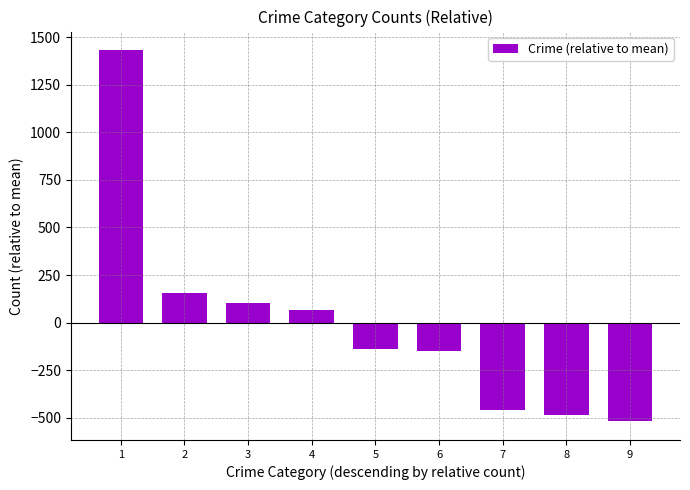

What is the sum of the values at 9 and 7?

-977.4